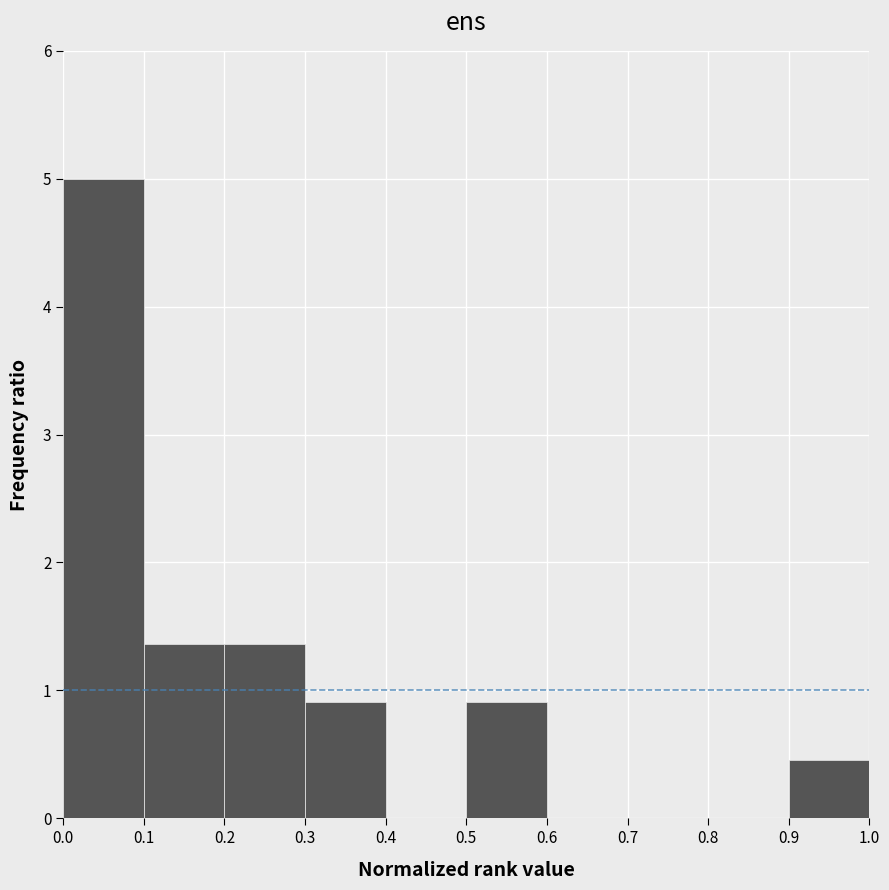

Which range on the x-axis has the tallest bar?

0.0 to 0.1